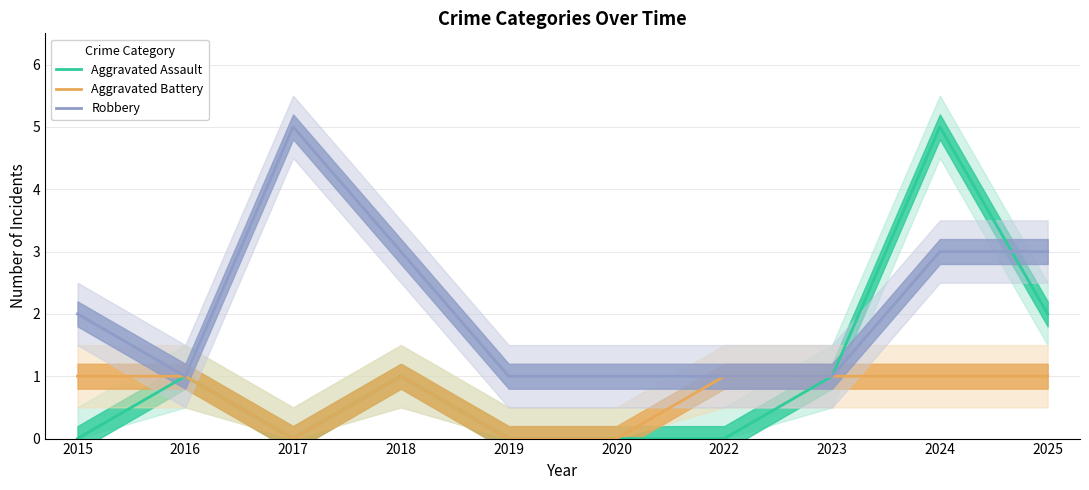

True or false: Robbery and Aggravated Battery intersect in this chart.

False